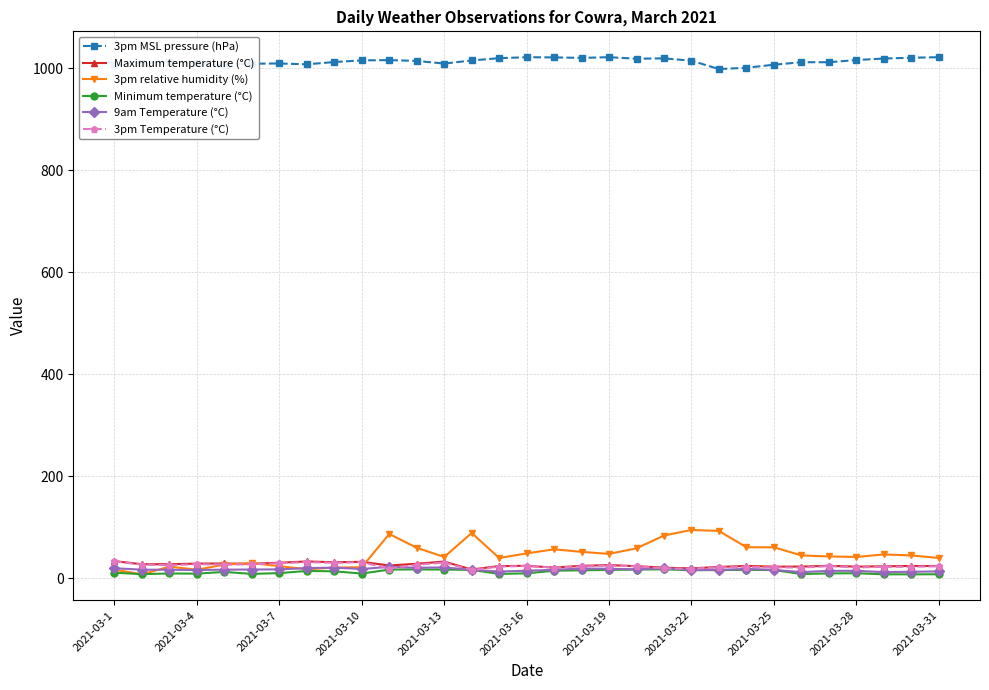

True or false: 3pm relative humidity (%) and 3pm MSL pressure (hPa) intersect in this chart.

False